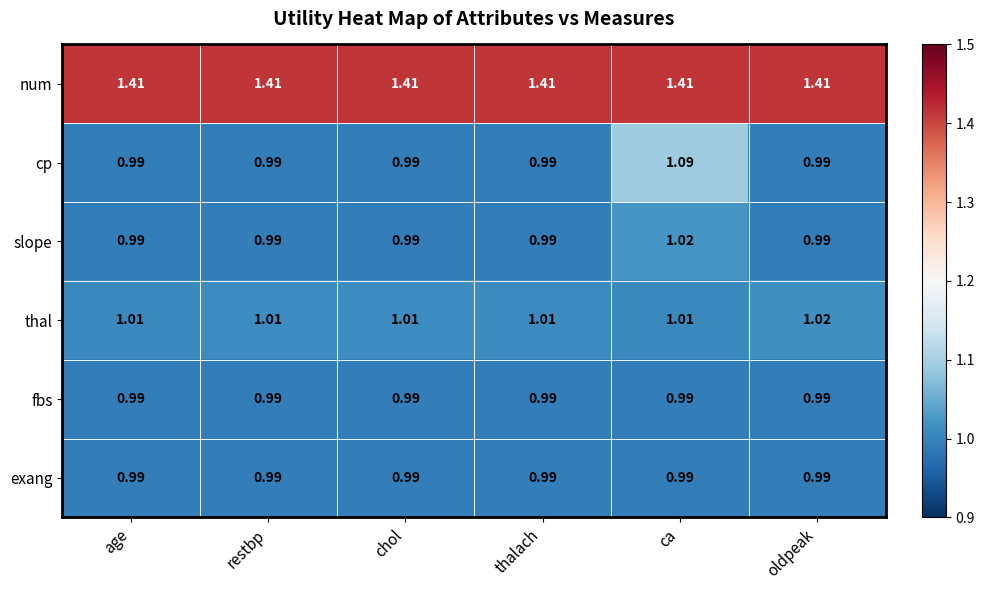

At which category is the sum across all series the highest?

ca